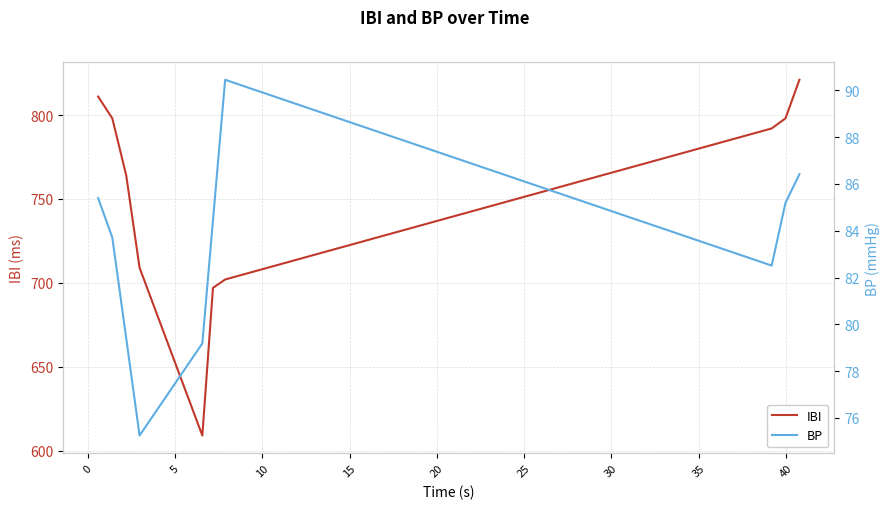

What is the average value of the BP series?

83.2